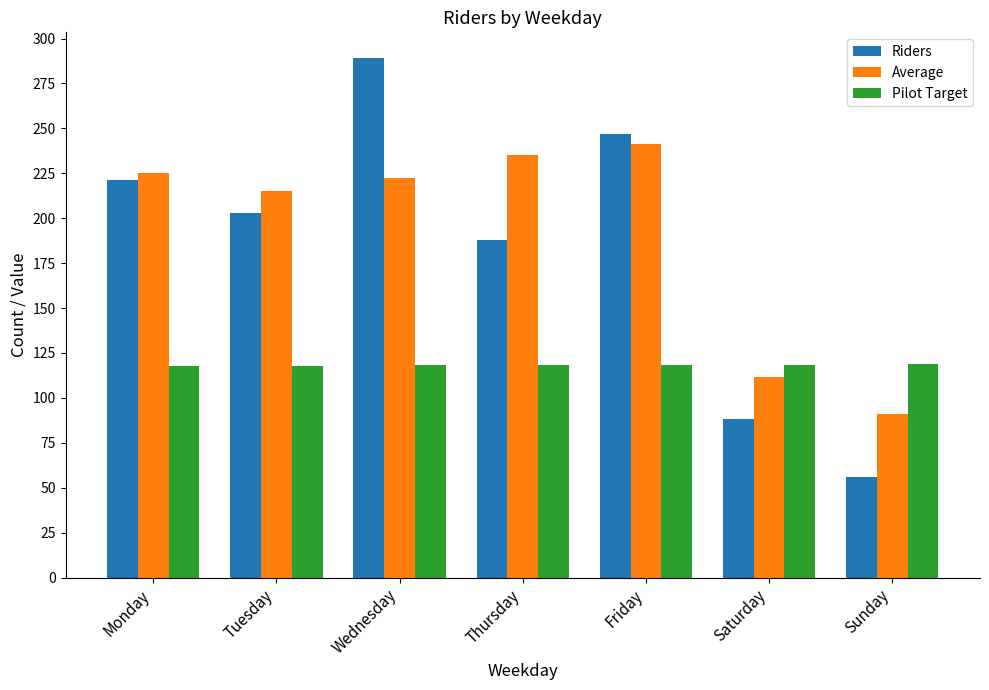

What is the maximum value for Riders?

289.0